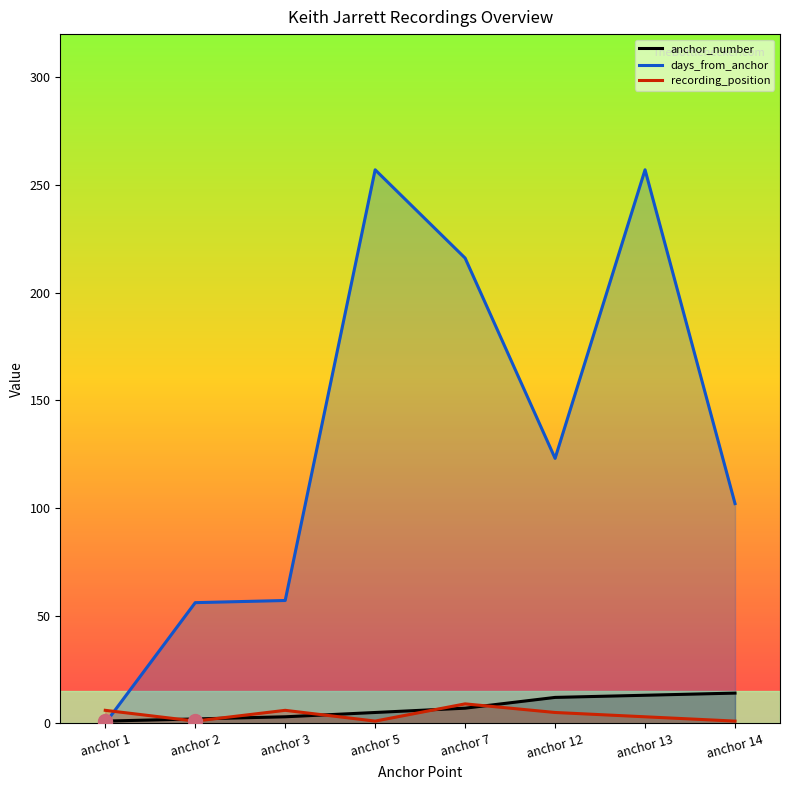

Rank the series at anchor 13 from lowest to highest value.

recording_position, anchor_number, days_from_anchor